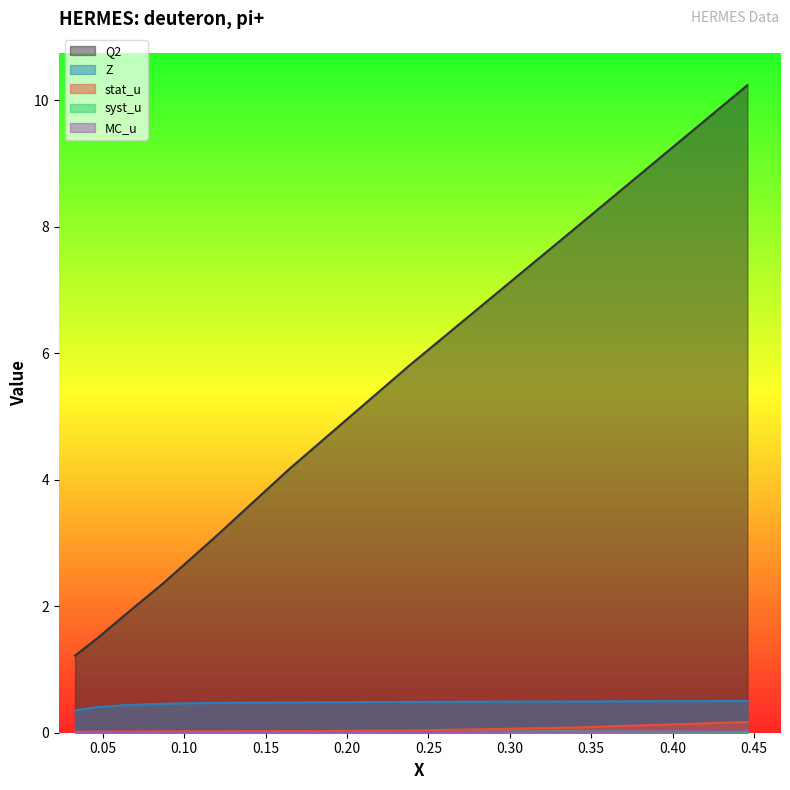

Reading right to left, transcribe all the data shown in this chart.

Q2: 0.446=10.2	0.338=7.9	0.238=5.8	0.165=4.2	0.118=3.1	0.087=2.4	0.064=1.9	0.047=1.5	0.033=1.2
Z: 0.446=0.5	0.338=0.5	0.238=0.5	0.165=0.5	0.118=0.5	0.087=0.5	0.064=0.4	0.047=0.4	0.033=0.4
stat_u: 0.446=0.2	0.338=0.1	0.238=0.0	0.165=0.0	0.118=0.0	0.087=0.0	0.064=0.0	0.047=0.0	0.033=0.0
syst_u: 0.446=0.0	0.338=0.0	0.238=0.0	0.165=0.0	0.118=0.0	0.087=0.0	0.064=0.0	0.047=0.0	0.033=0.0
MC_u: 0.446=0.0	0.338=0.0	0.238=0.0	0.165=0.0	0.118=0.0	0.087=0.0	0.064=0.0	0.047=0.0	0.033=0.0